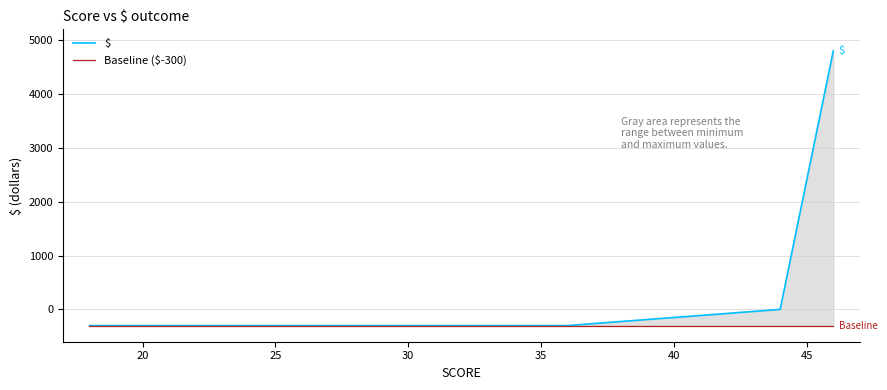

True or false: $ has more than 1 points higher than both neighbors.

False